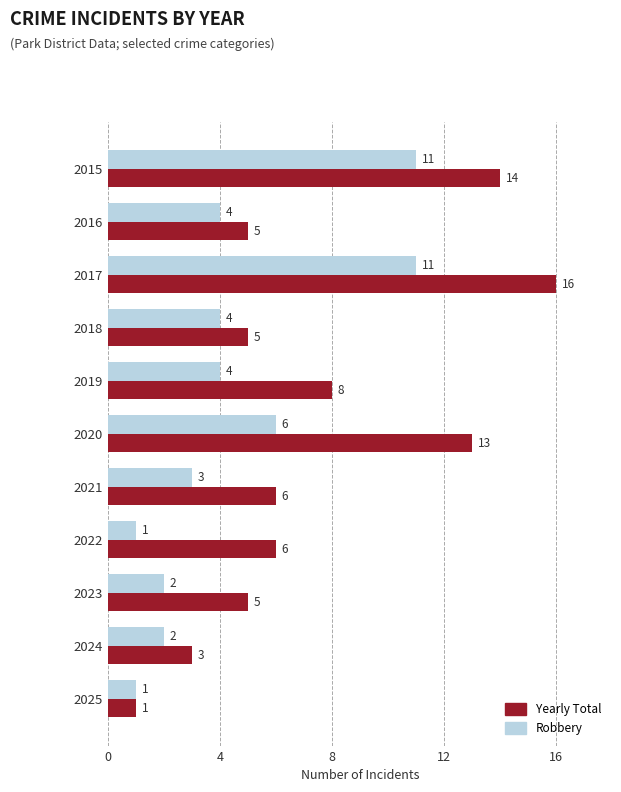

At which label is Robbery closest to 6?

2020